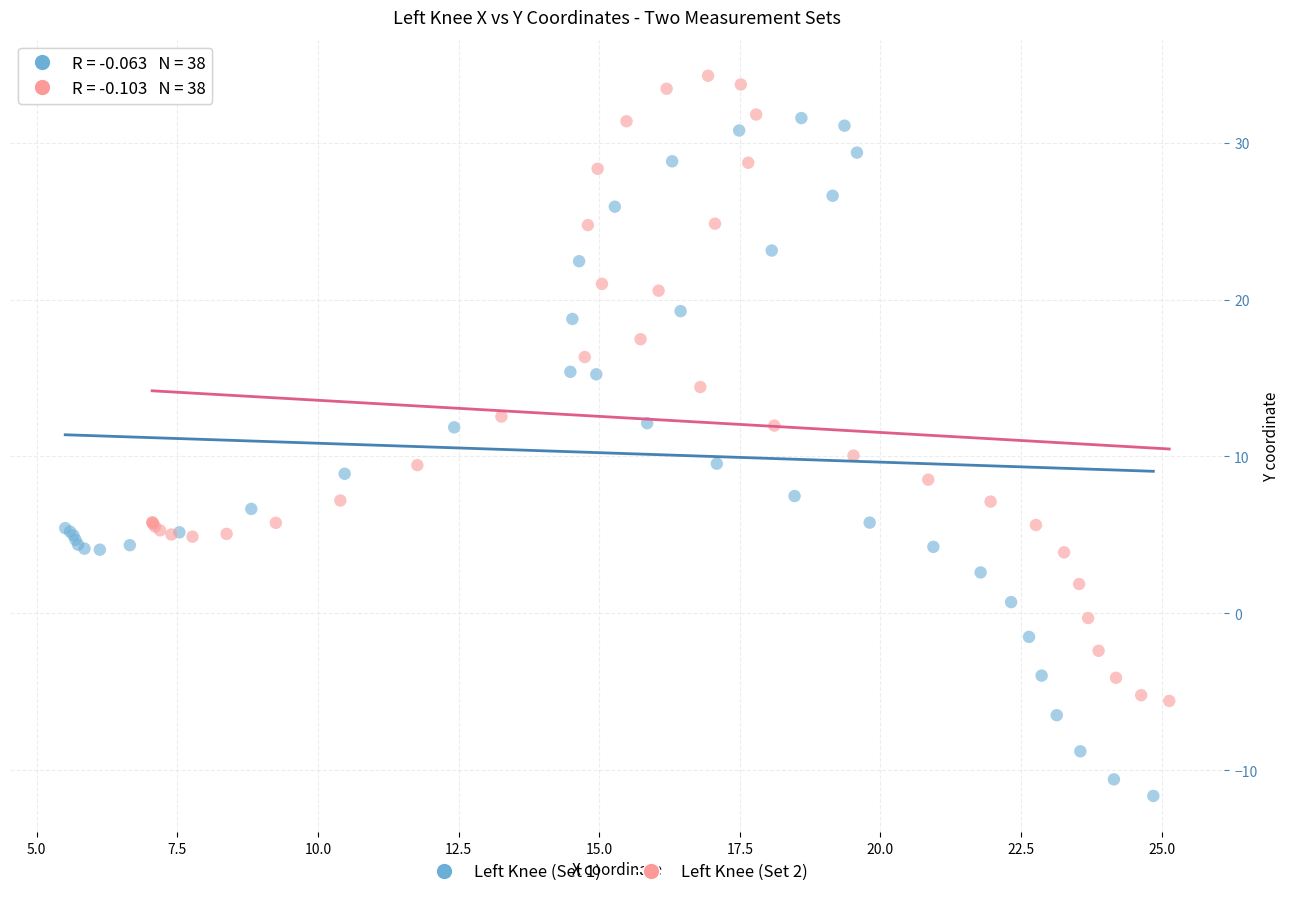

Which series contains the lowest Y value?

Left Knee (Set 1)